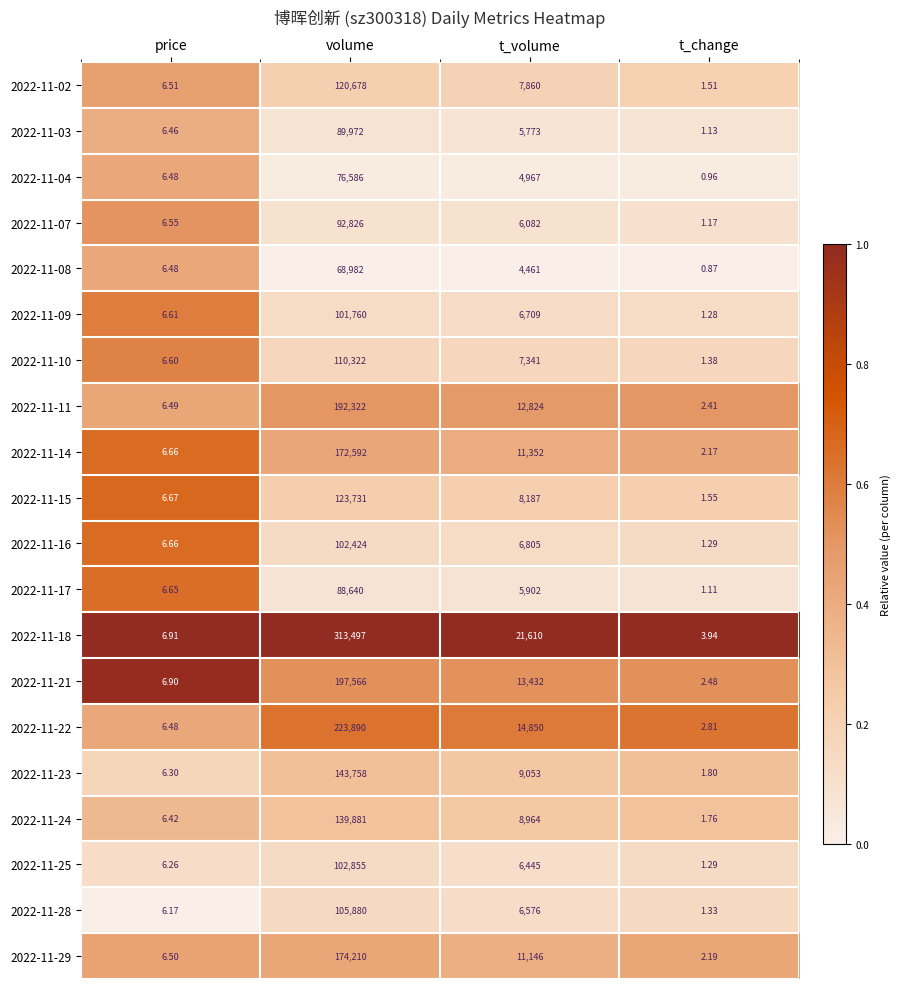

At which category does the chart reach its peak across all series?

volume